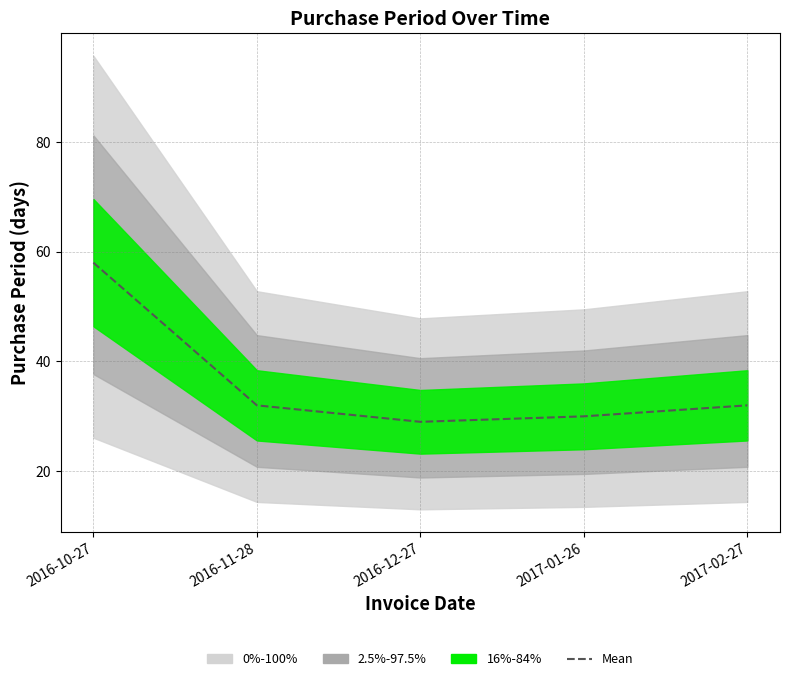

What is the change in value from 2016-12-27 to 2017-02-27?

+3